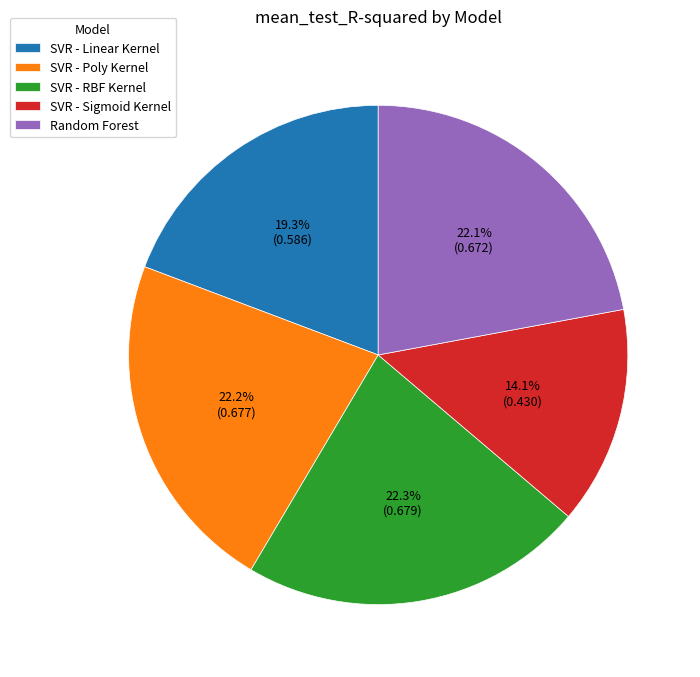

What is the smallest slice in the pie chart?

SVR - Sigmoid Kernel